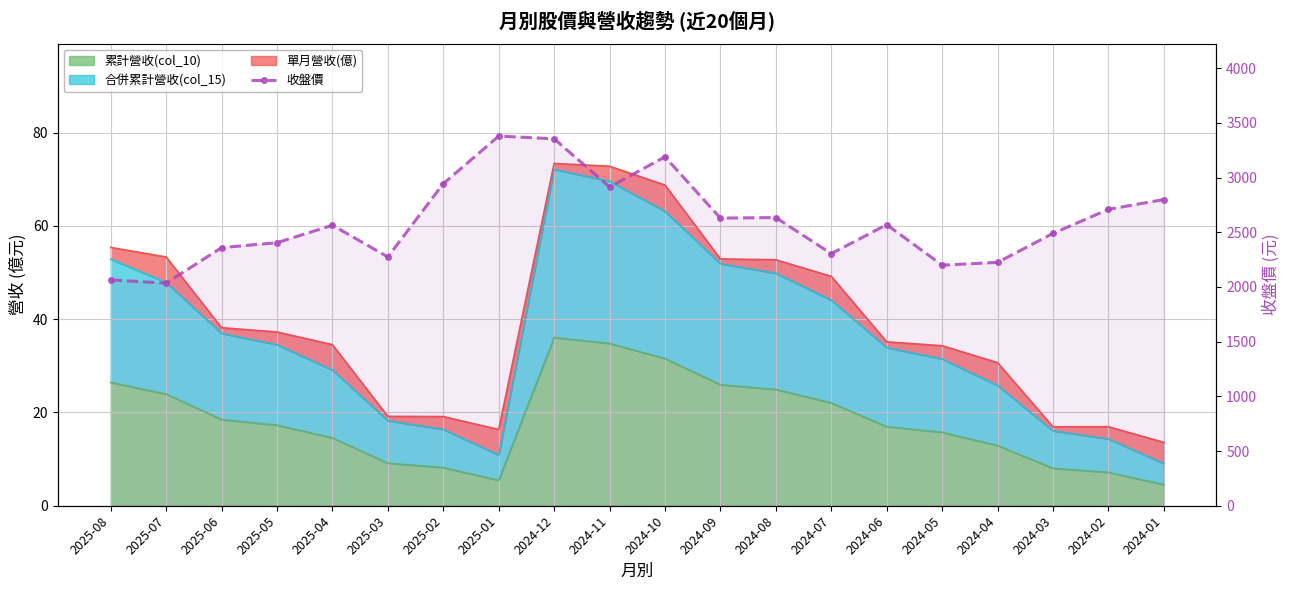

The value at 2024-04 is 2225. True or false?

True